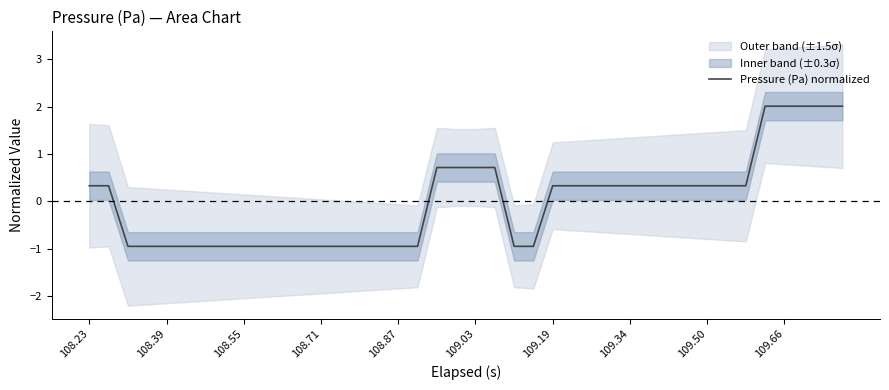

What is the lowest value of the Pressure (Pa) normalized series?

-1.0